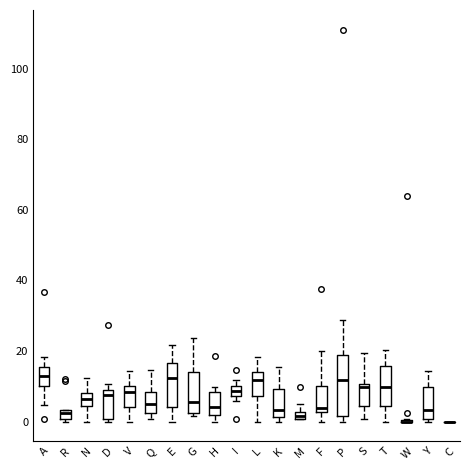

Where does the lower whisker of the box for T end on the y-axis? The values are not printed on the chart, so give them approximately, as read against the axis.

0